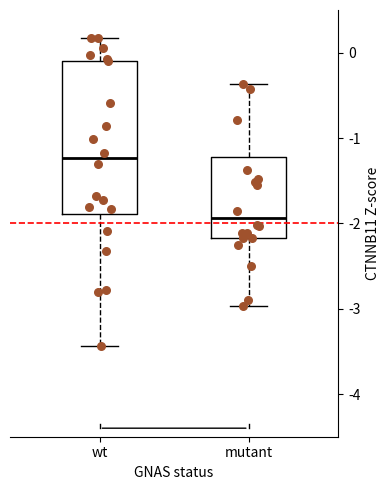

Comparing the boxes themselves (not the whiskers), which one is the tallest?

wt